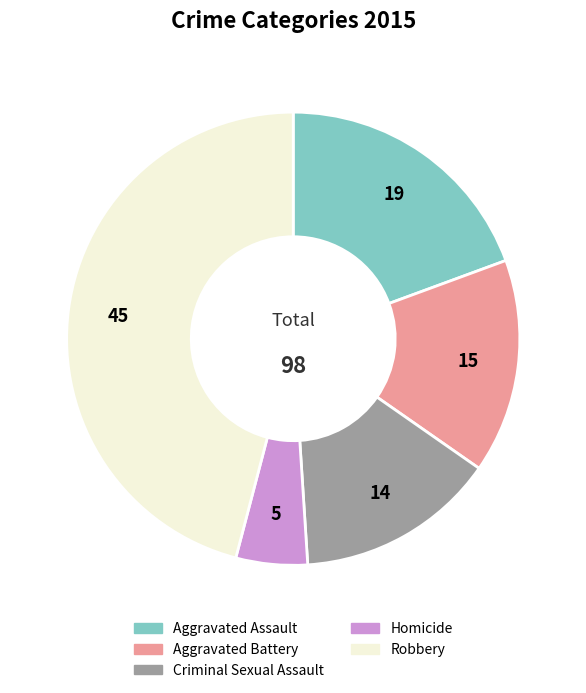

Rank the categories by value from highest to lowest.

Robbery, Aggravated Assault, Aggravated Battery, Criminal Sexual Assault, Homicide